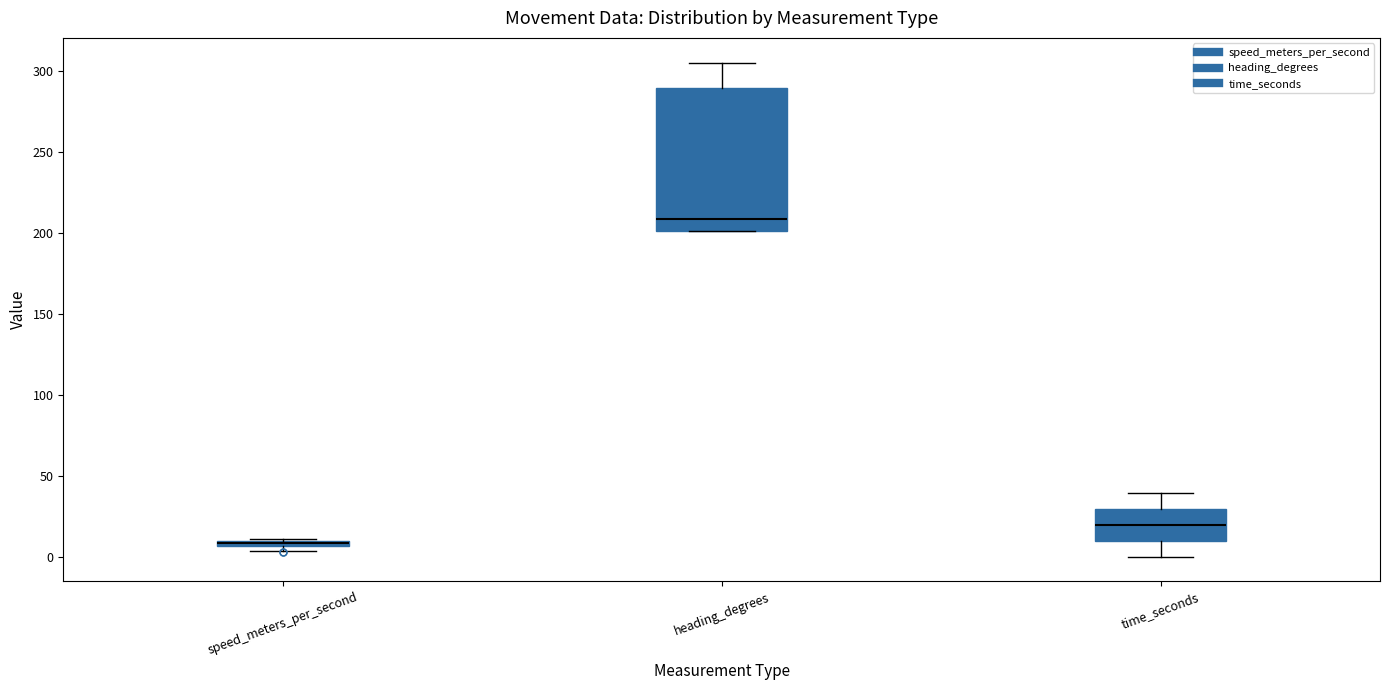

Which box is the tallest, from its lower edge to its upper edge?

heading_degrees